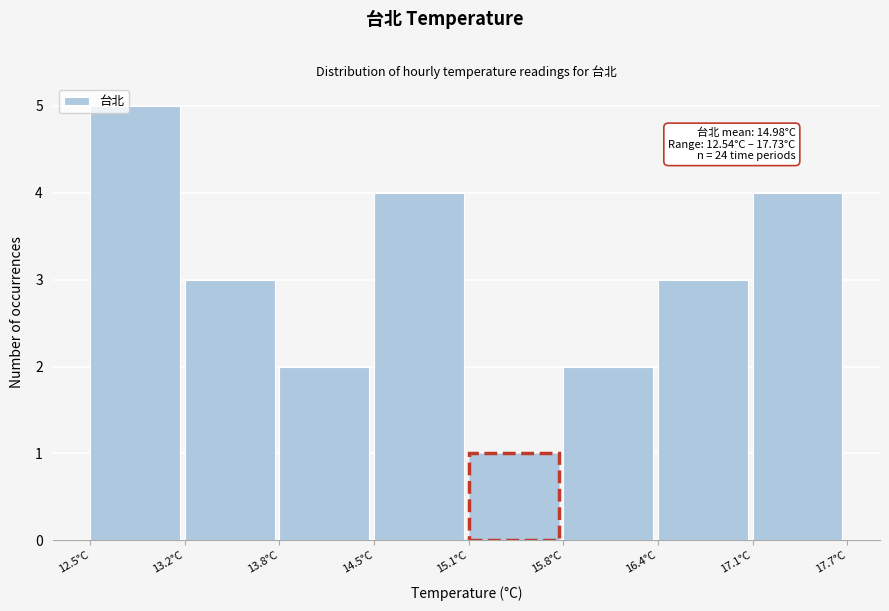

Over which range of the x-axis is the bar tallest?

12.5 to 13.2